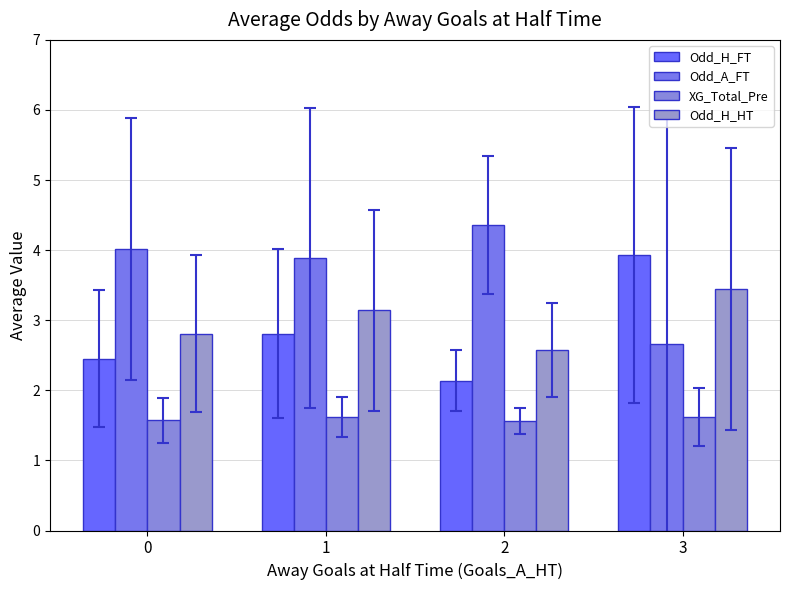

Is the value of Odd_H_FT at 3 greater than the value of Odd_A_FT at 1?

Yes